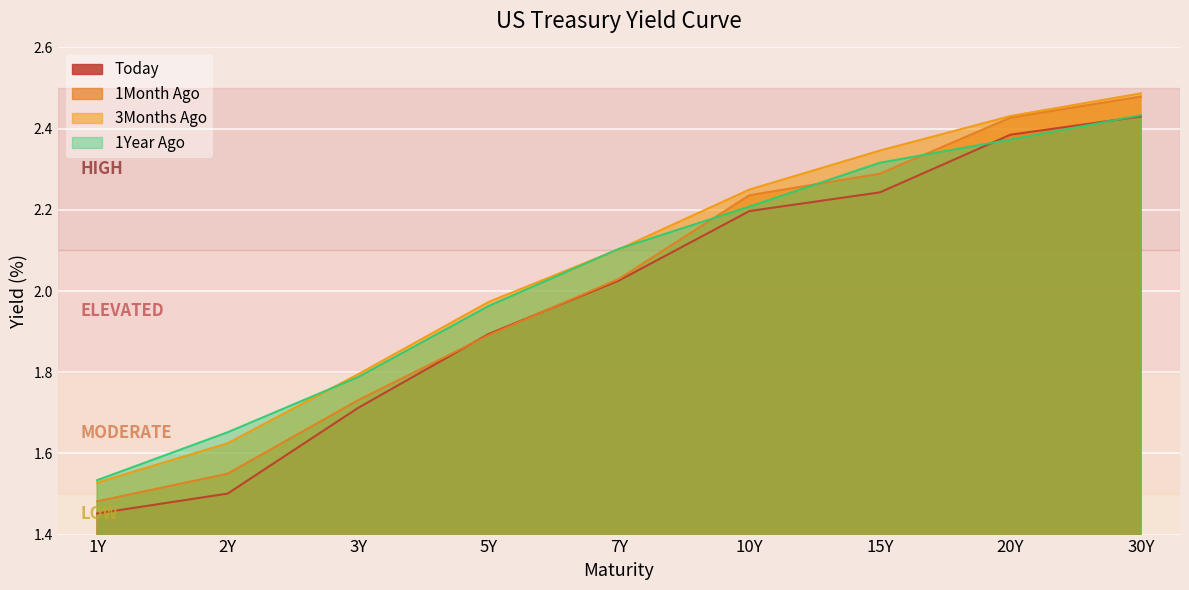

True or false: 1Year Ago has more than 1 interior local peaks.

False